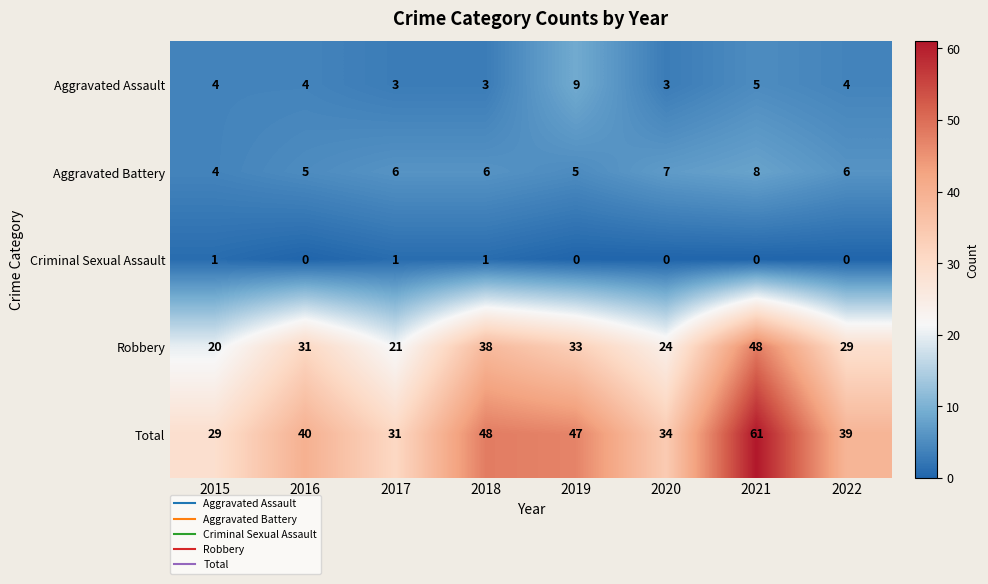

Is it true that Criminal Sexual Assault equals 0 at 2021?

True